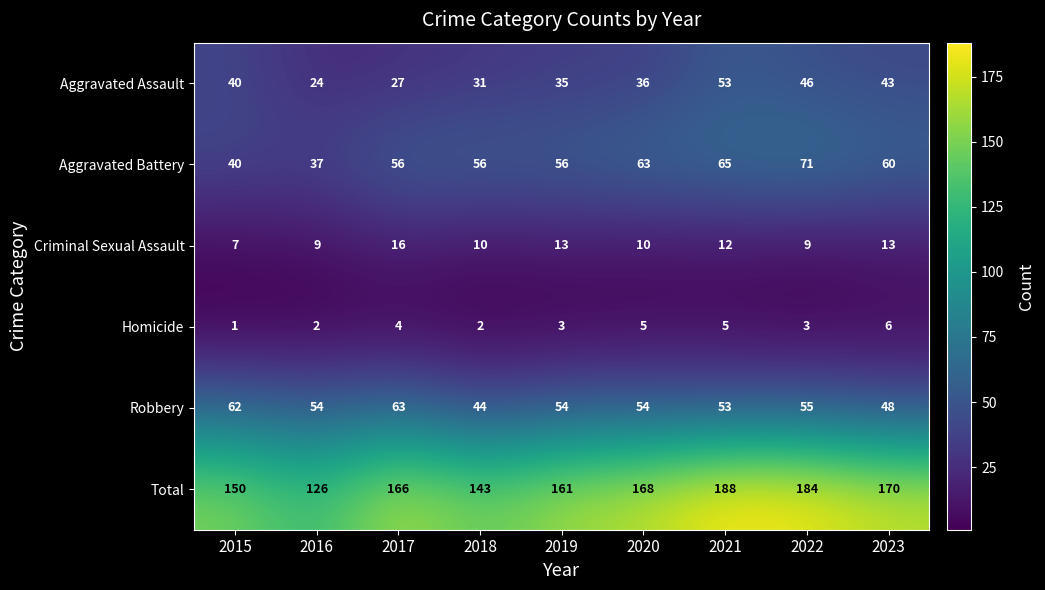

How many distinct data groups are displayed?

6